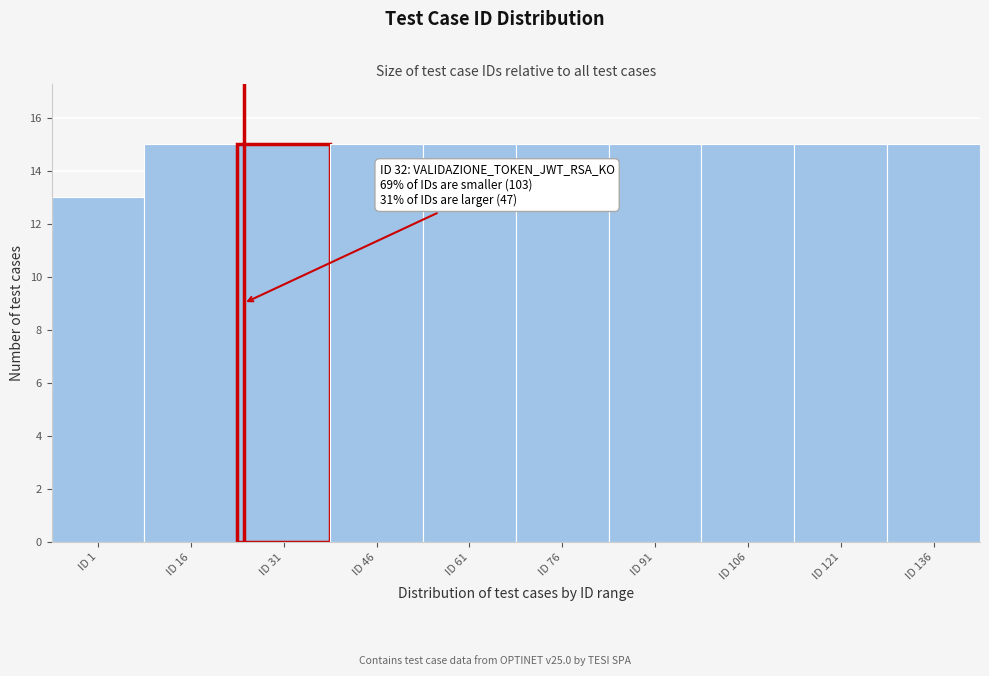

Reading left to right, what are all the values shown in this chart?

ID 1=13	ID 16=15	ID 31=15	ID 46=15	ID 61=15	ID 76=15	ID 91=15	ID 106=15	ID 121=15	ID 136=15